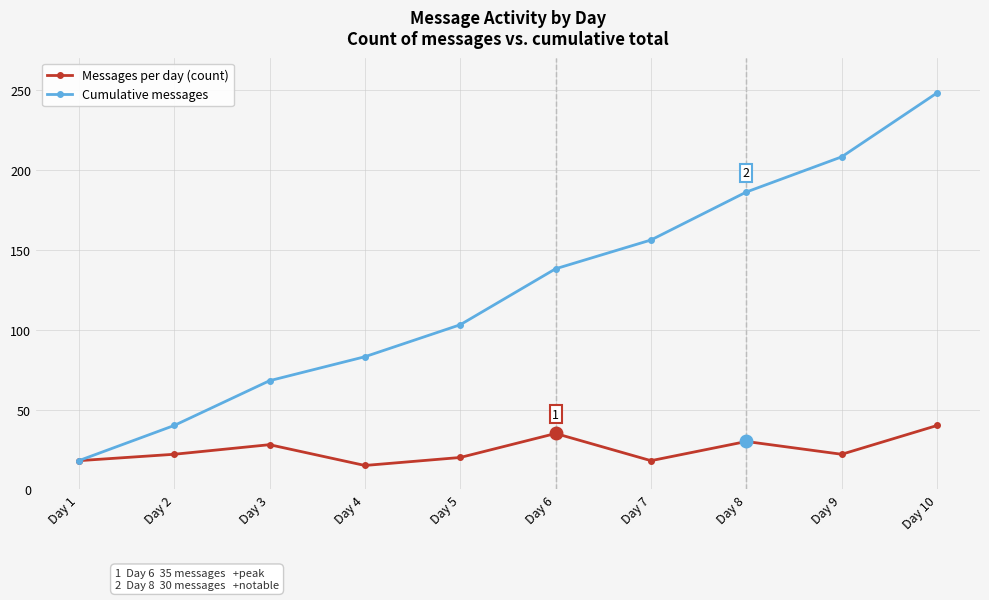

What is the minimum value shown in the chart?

15